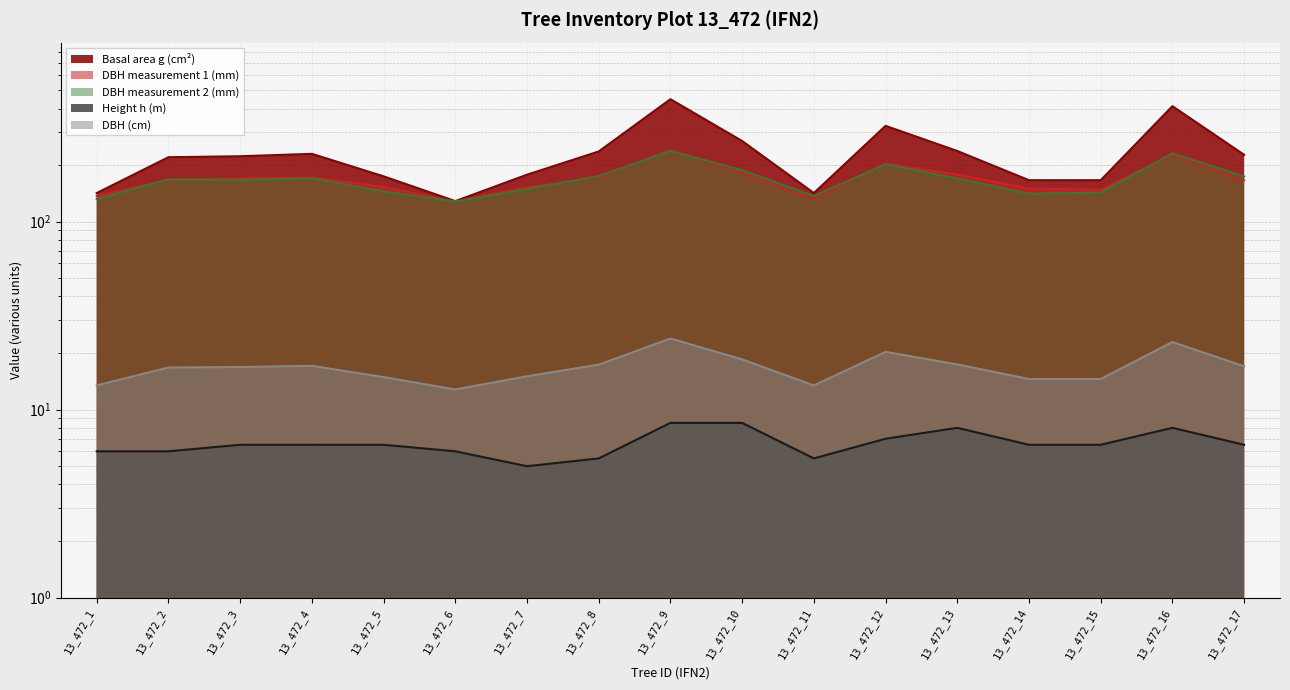

How many data points in dbh_1 are above 167?

8